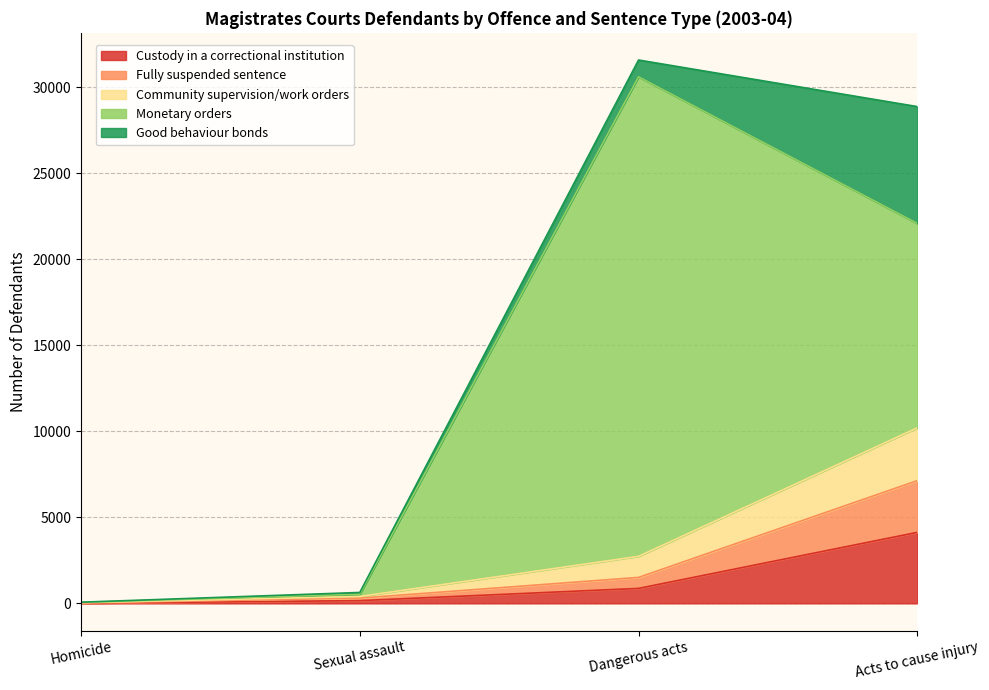

At which category does the chart reach its minimum across all series?

Homicide